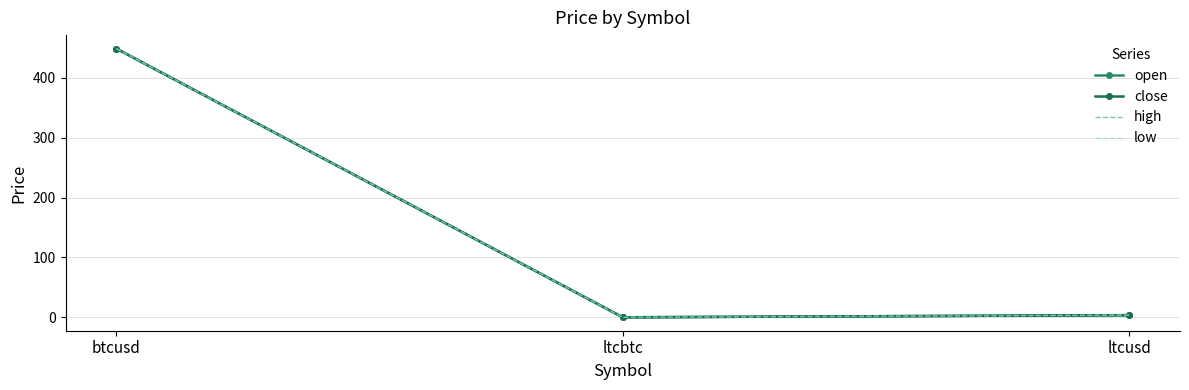

Is this an area chart (filled region under the line)?

No